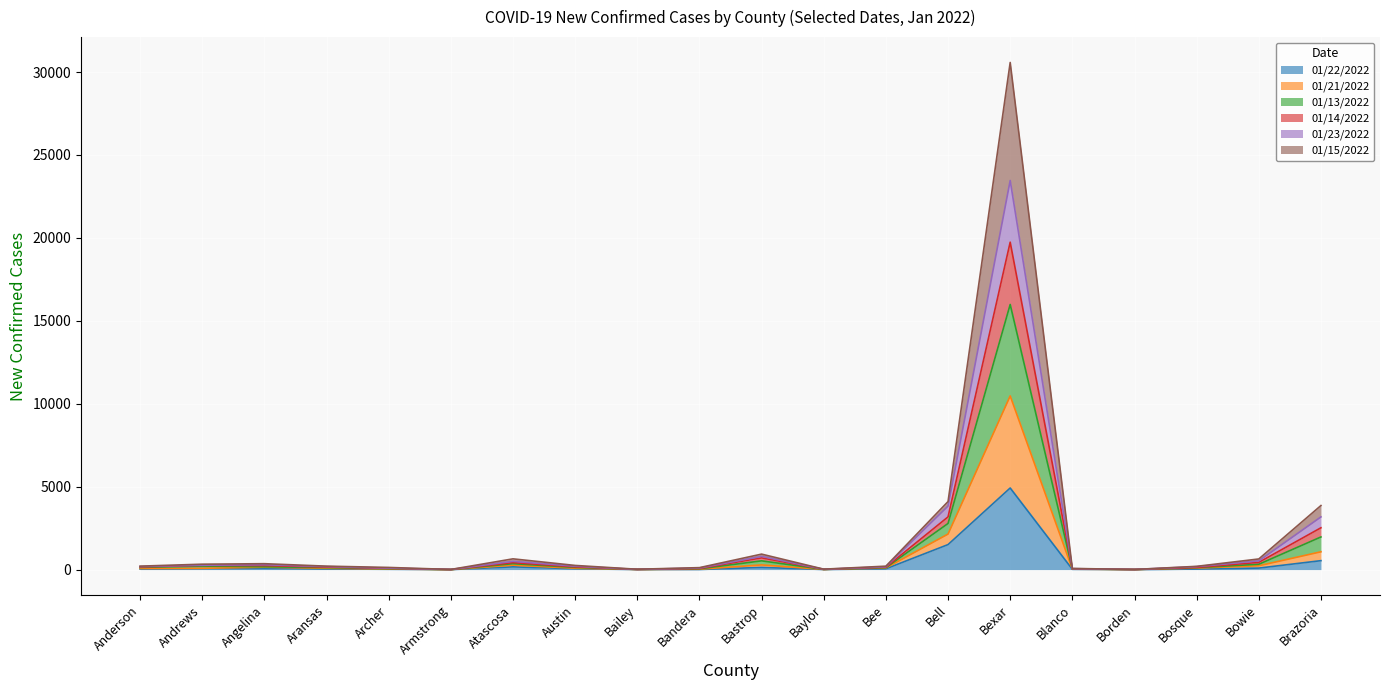

At which category is the sum across all series the highest?

Bexar